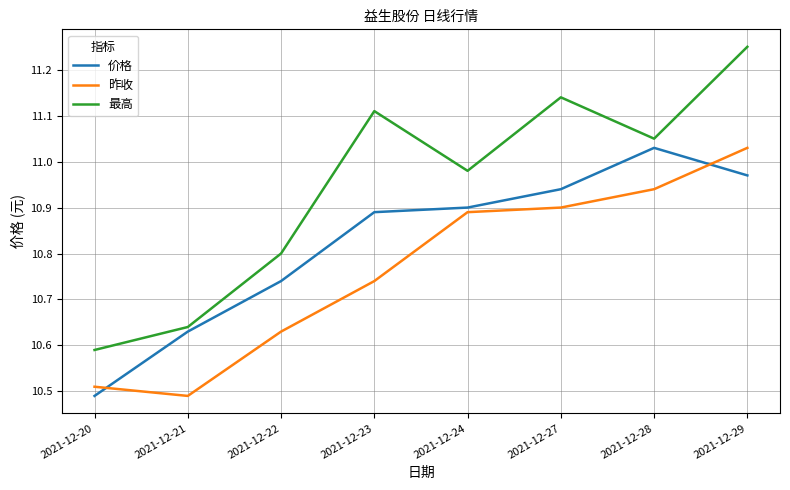

What is the average value of the 价格 series?

10.8